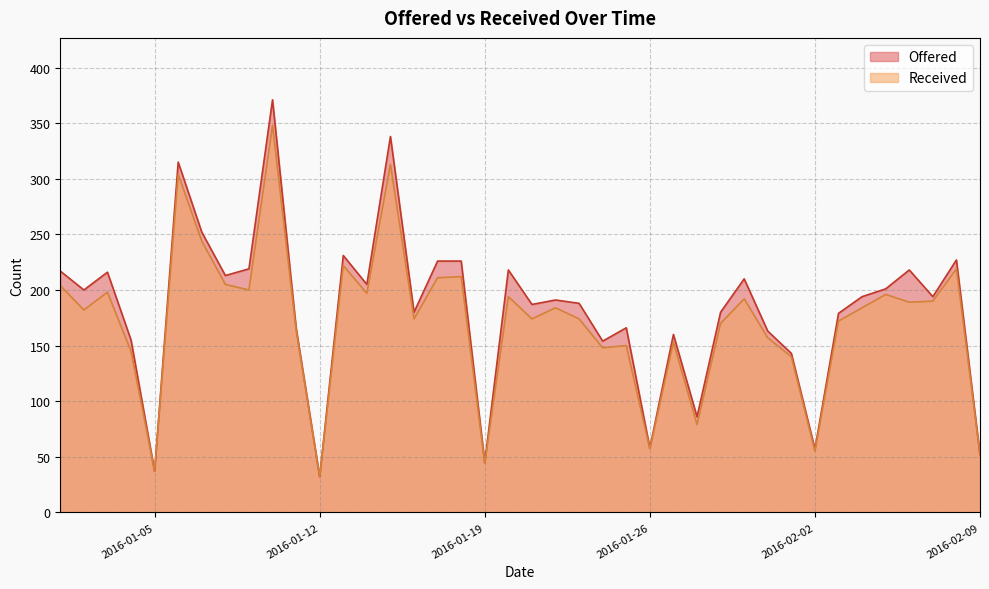

The value of Offered at 2016-01-07 is 252. True or false?

True